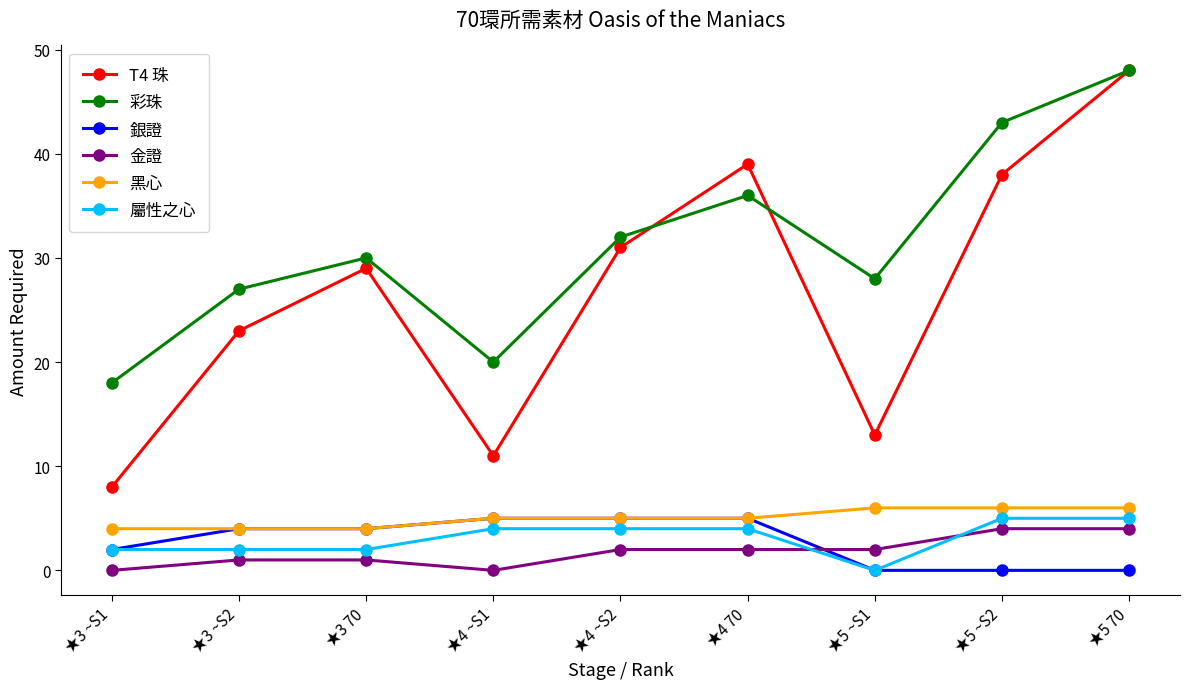

Which series has the largest total across all categories?

彩珠